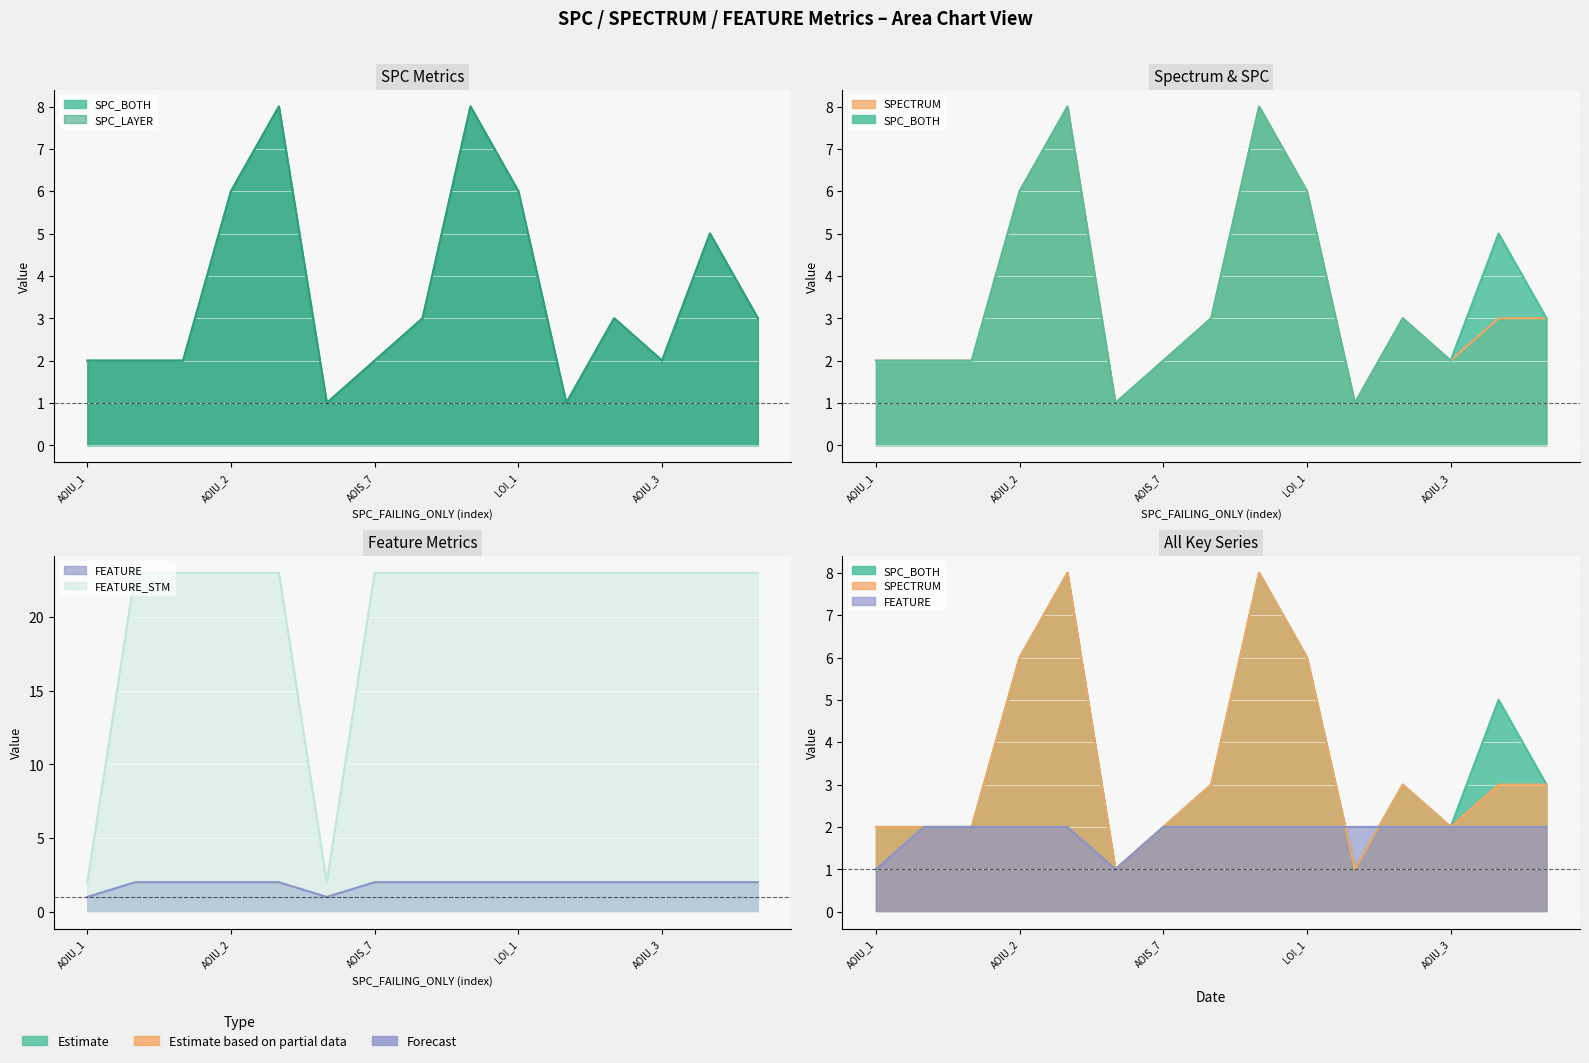

Rank the series by their maximum value, from highest to lowest.

FEATURE_STM, SPC_BOTH, SPC_LAYER, SPECTRUM, FEATURE